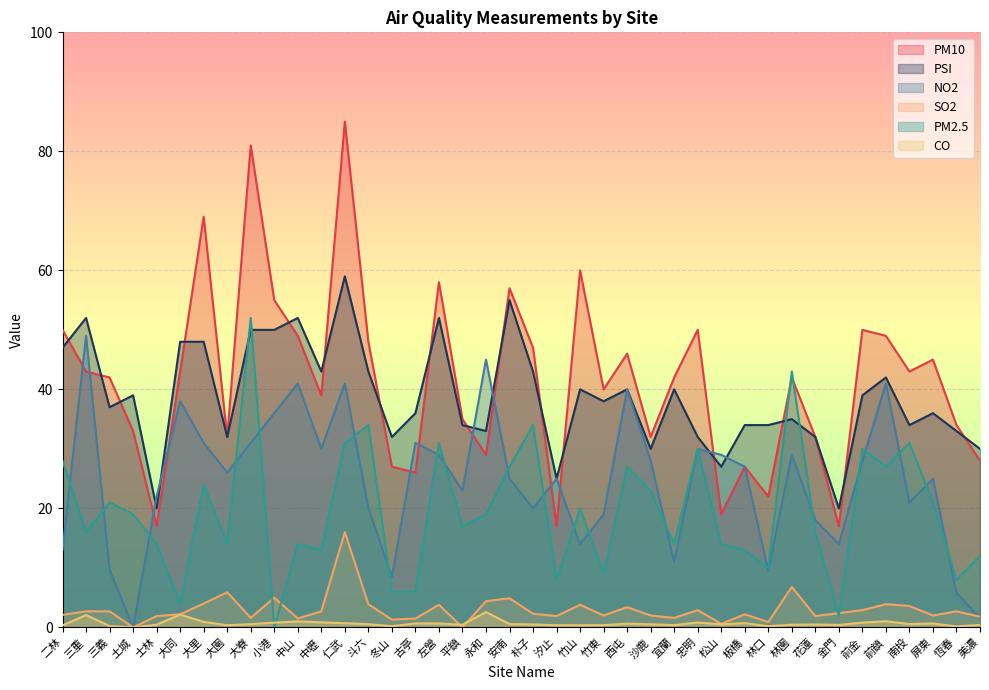

Where is the first local minimum for PM2.5?

三重